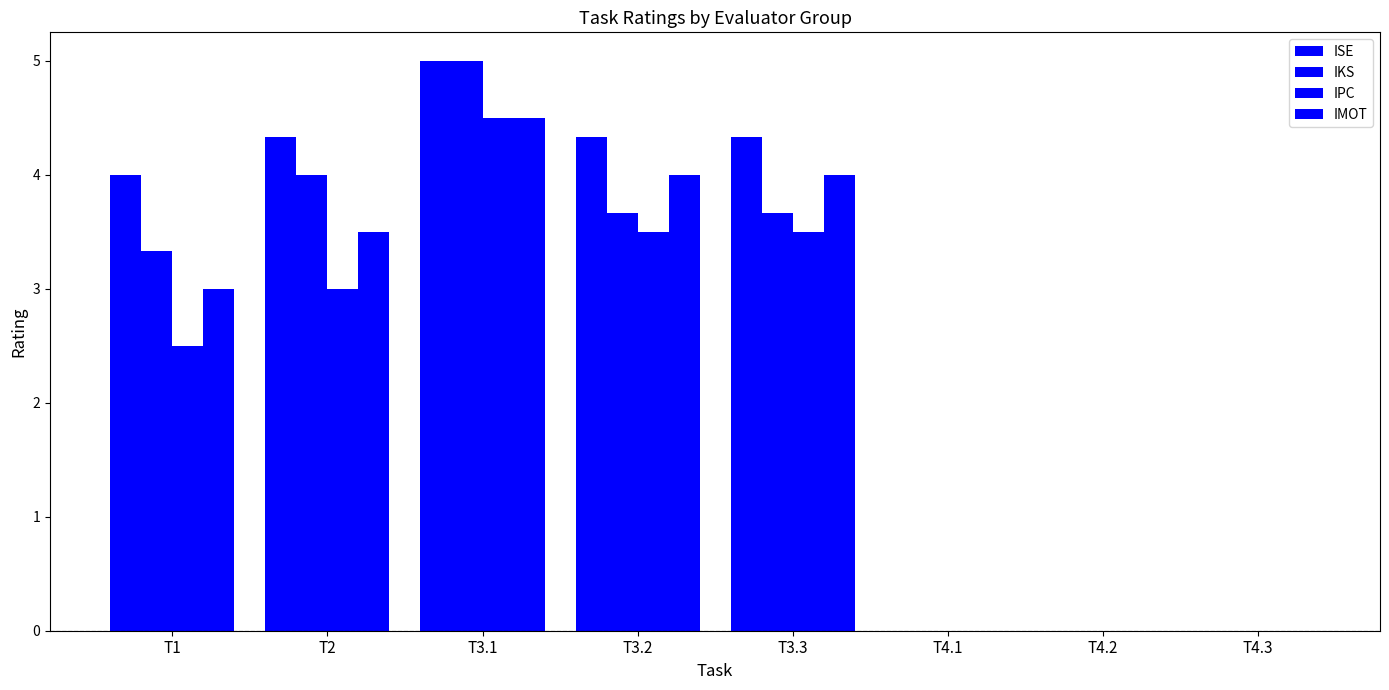

How many distinct data groups are displayed?

4